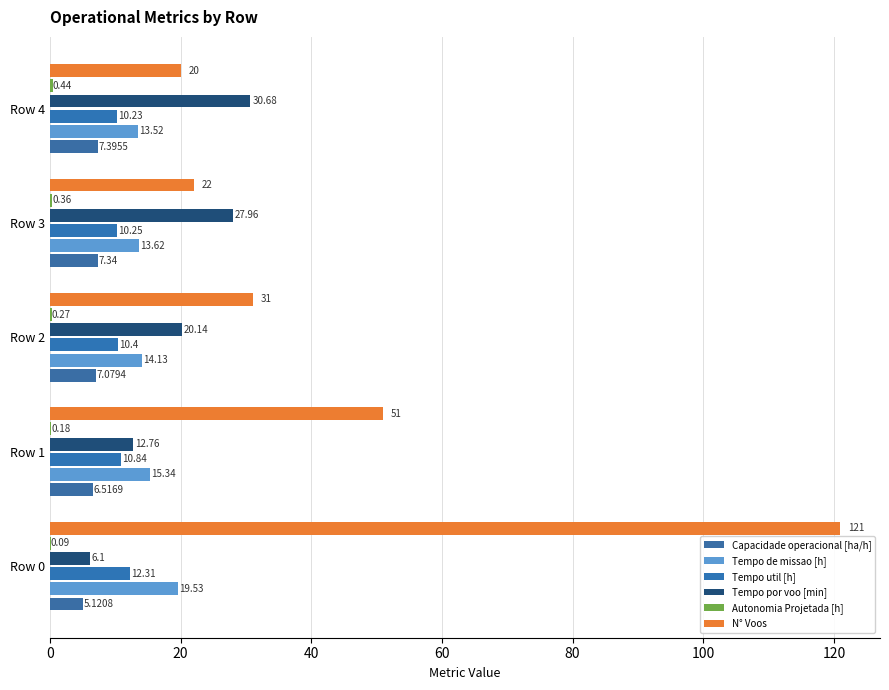

Which series has the largest range (max minus min)?

N° Voos